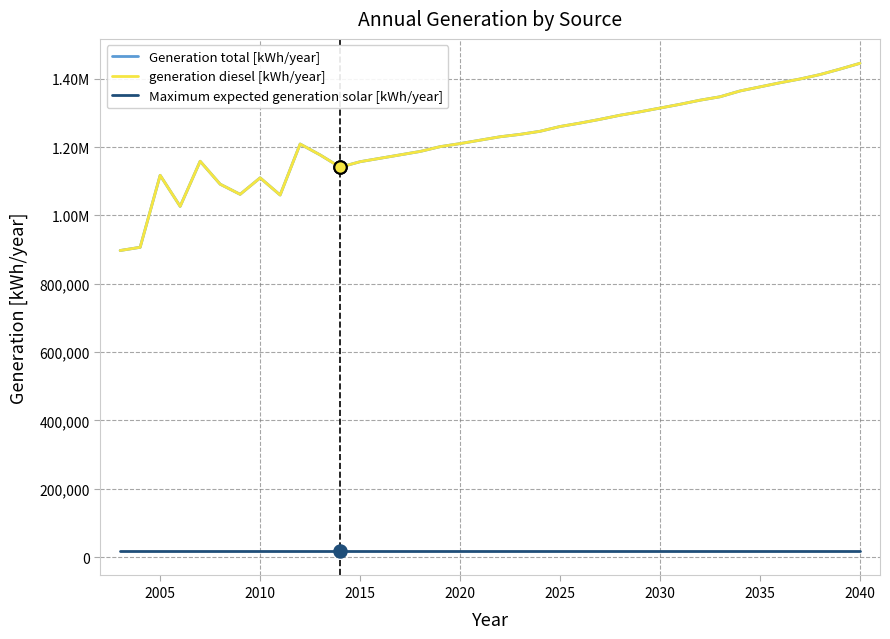

Does the chart have visible grid lines?

Yes